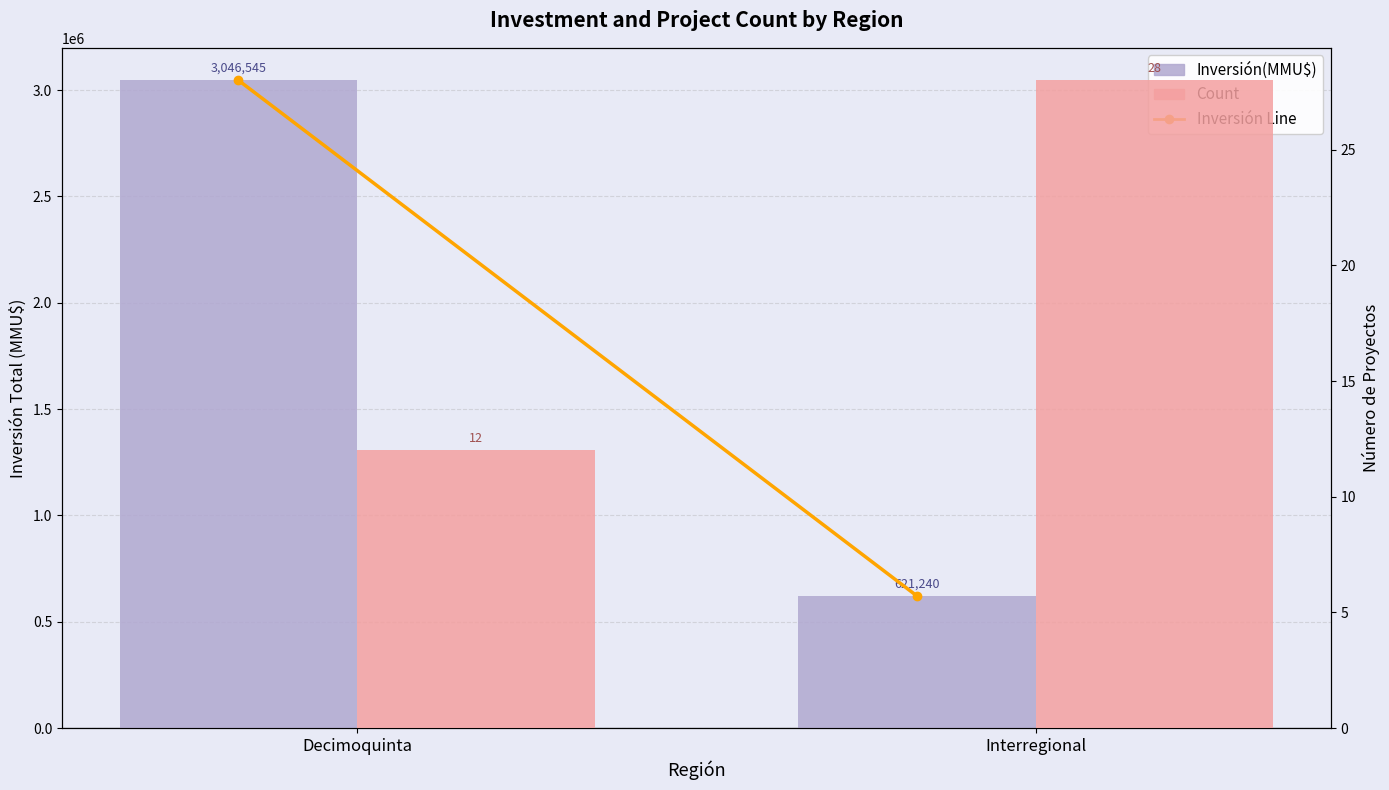

What is the sum of all Inversión(MMU$) values?

3667785